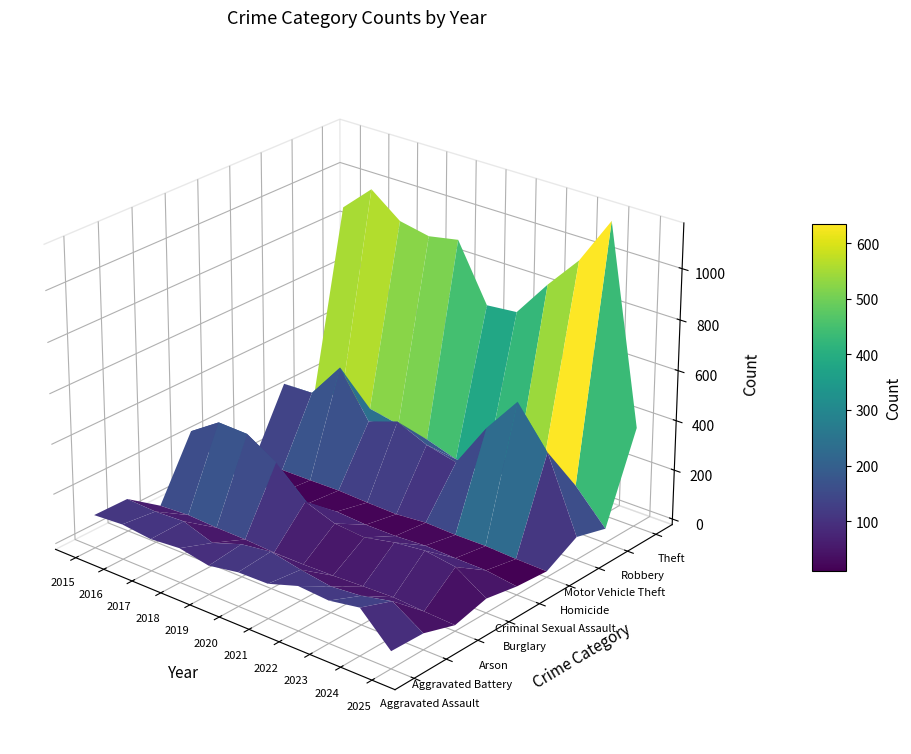

Reading left to right, extract all data points from this chart.

Aggravated Assault: 110	118	105	115	92	113	115	154	145	166	46
Aggravated Battery: 108	102	108	67	108	125	100	81	92	119	42
Arson: 13	20	14	12	5	4	6	11	15	7	1
Burglary: 254	333	329	257	143	100	90	116	130	112	34
Criminal Sexual Assault: 29	30	21	23	35	27	27	34	30	28	11
Homicide: 9	7	8	10	5	2	13	9	10	4	1
Motor Vehicle Theft: 261	265	411	231	273	221	193	376	523	365	70
Robbery: 154	194	178	155	135	97	91	111	259	165	35
Theft: 874	984	892	868	891	666	678	827	961	1152	377